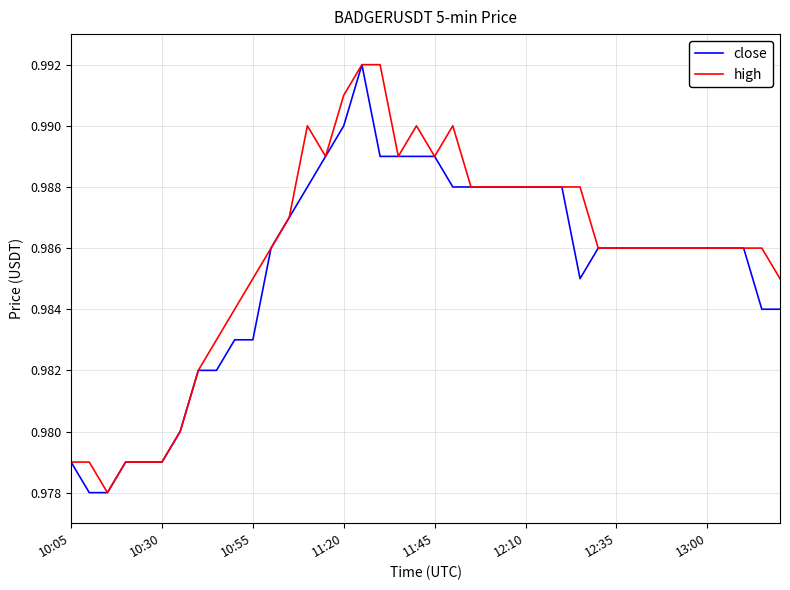

Does the chart have visible grid lines?

Yes